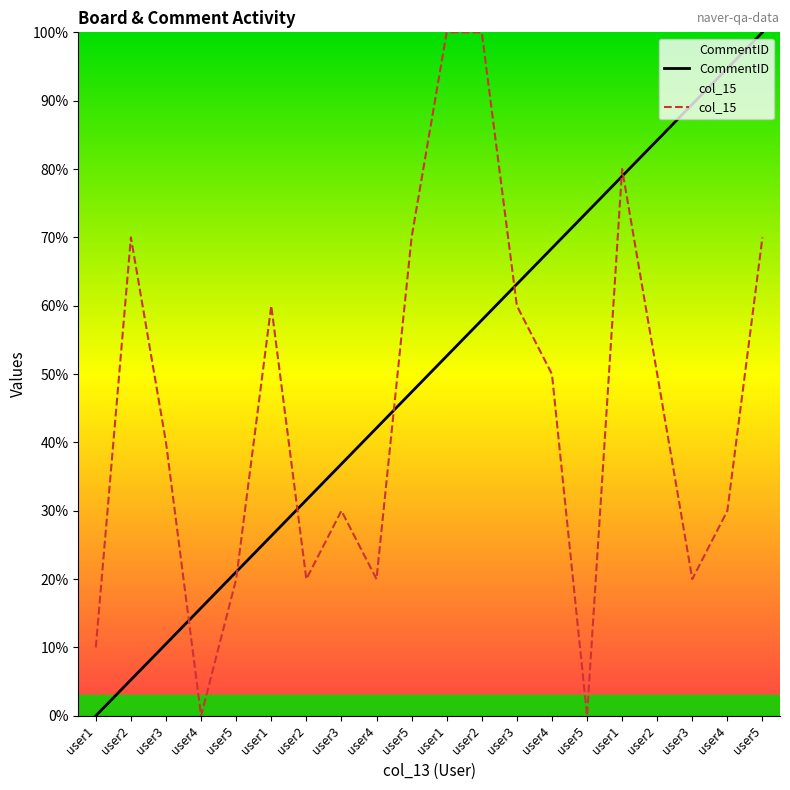

What is the label of the 10th point from the left?

user5